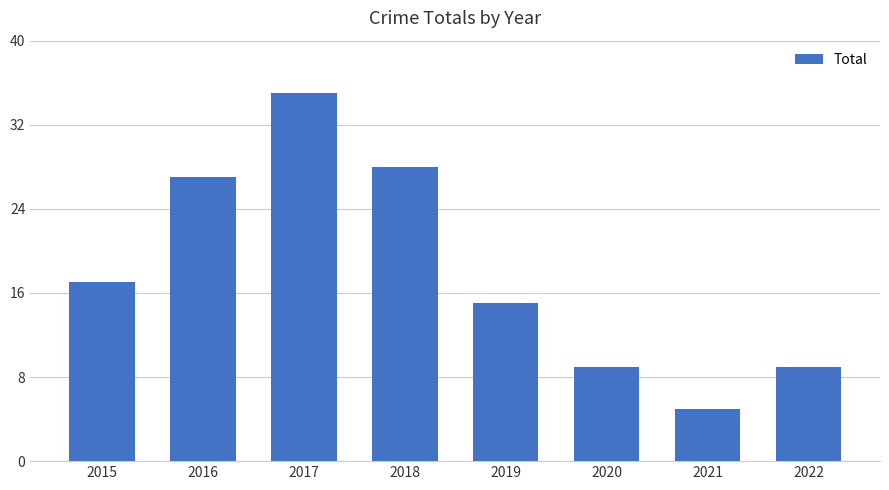

What is the maximum value shown in the chart?

35